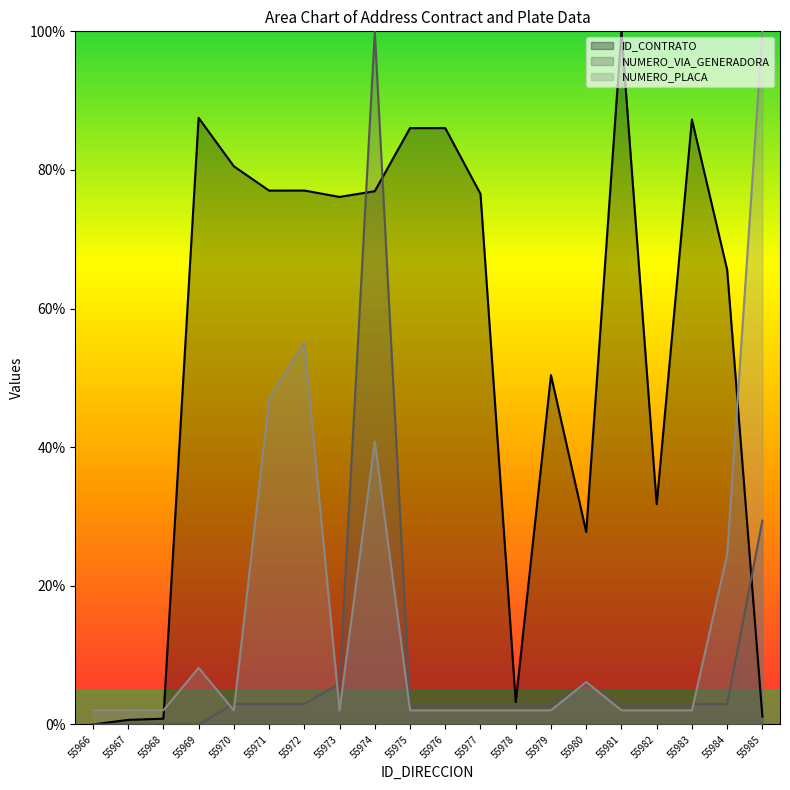

At which label does ID_CONTRATO reach its minimum?

55966